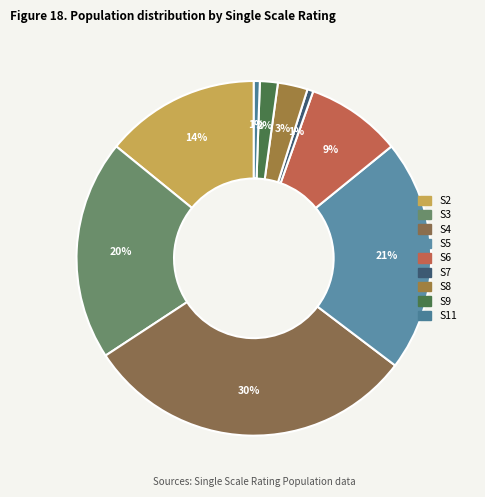

Does any single category account for the majority?

No